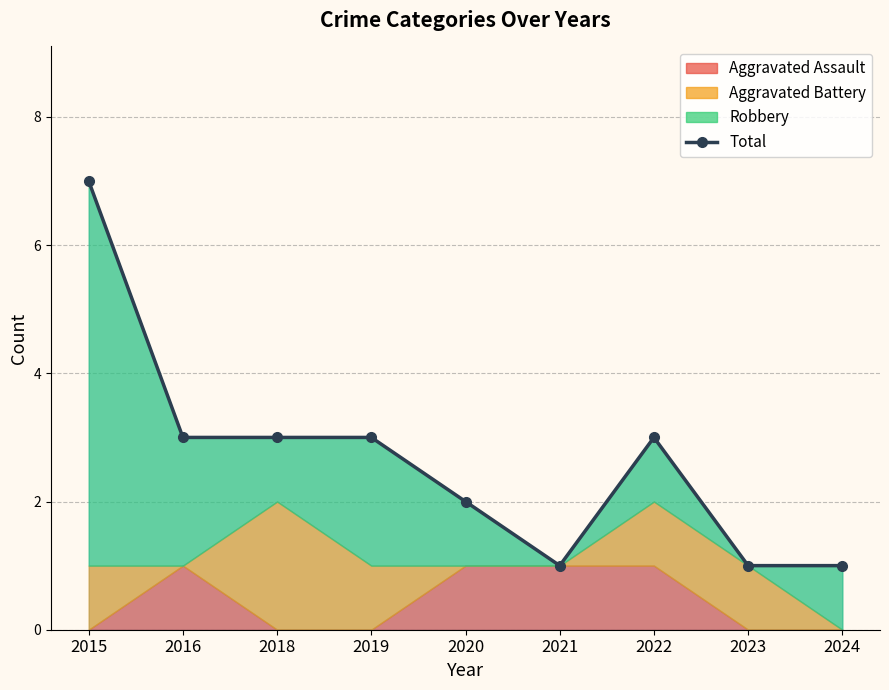

How many data points does each series have?

9